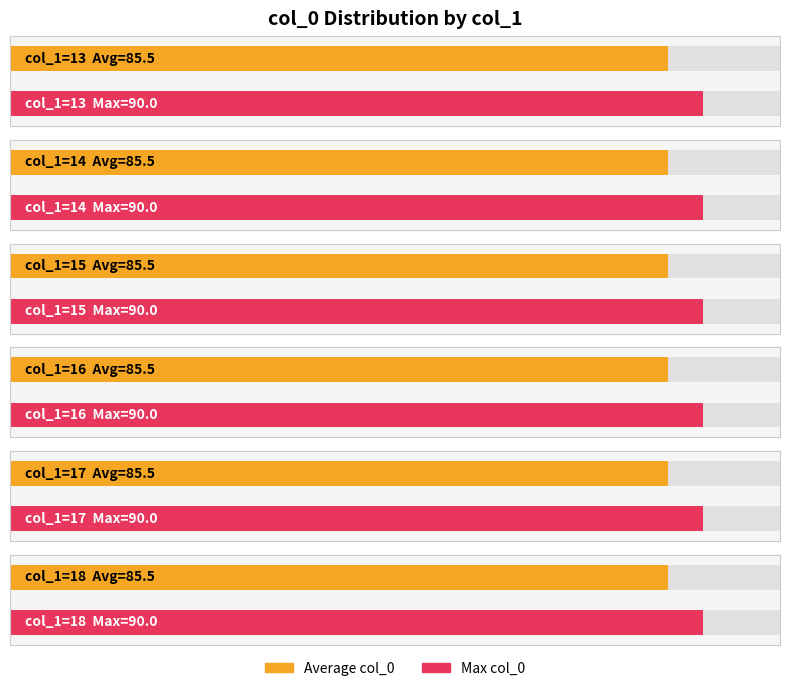

At which label is col_0_mean closest to 85?

17